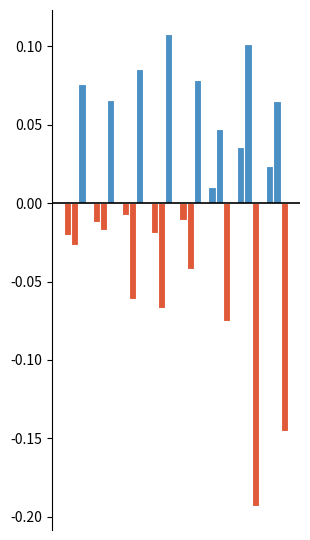

Is it true that Aggravated Assault equals 0.0 at 7?

False